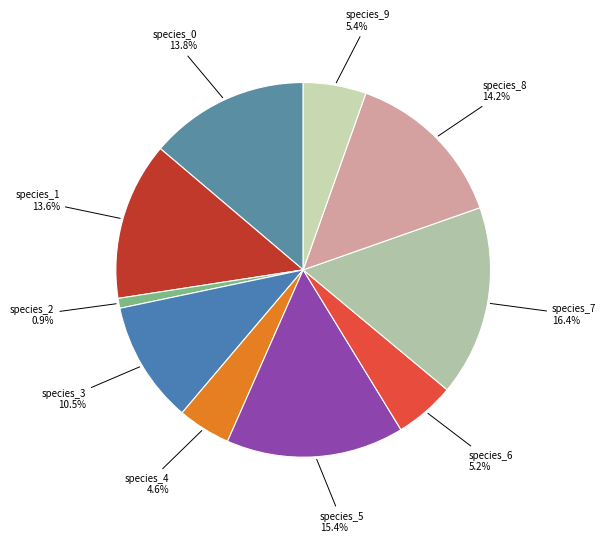

True or false: species_8 accounts for 24% of the total.

False